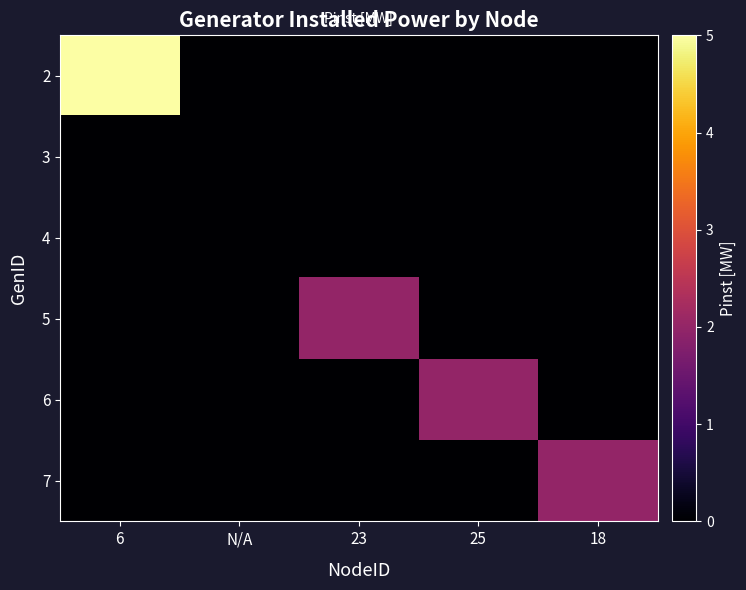

What is the total value across all series at 23?

2